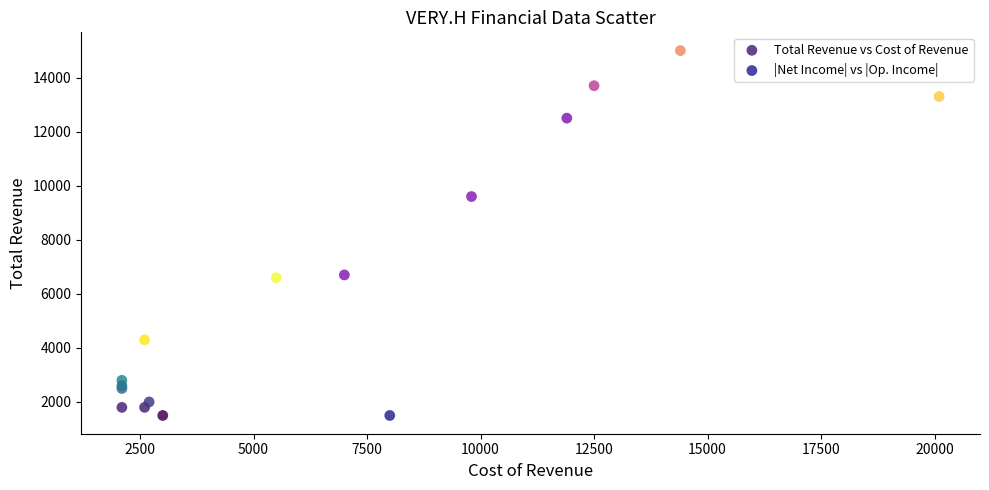

What are all the series names shown in the legend?

Total Revenue vs Cost of Revenue, |Net Income| vs |Op. Income|